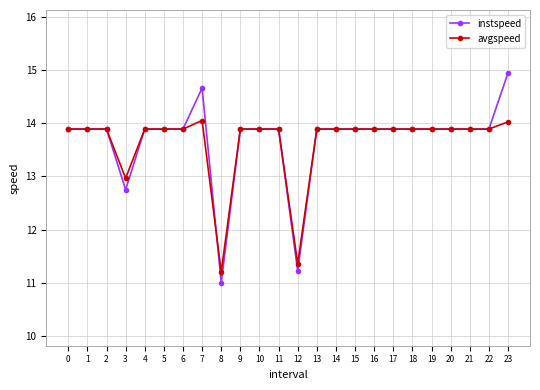

Does the chart display data point markers on the line(s)?

Yes